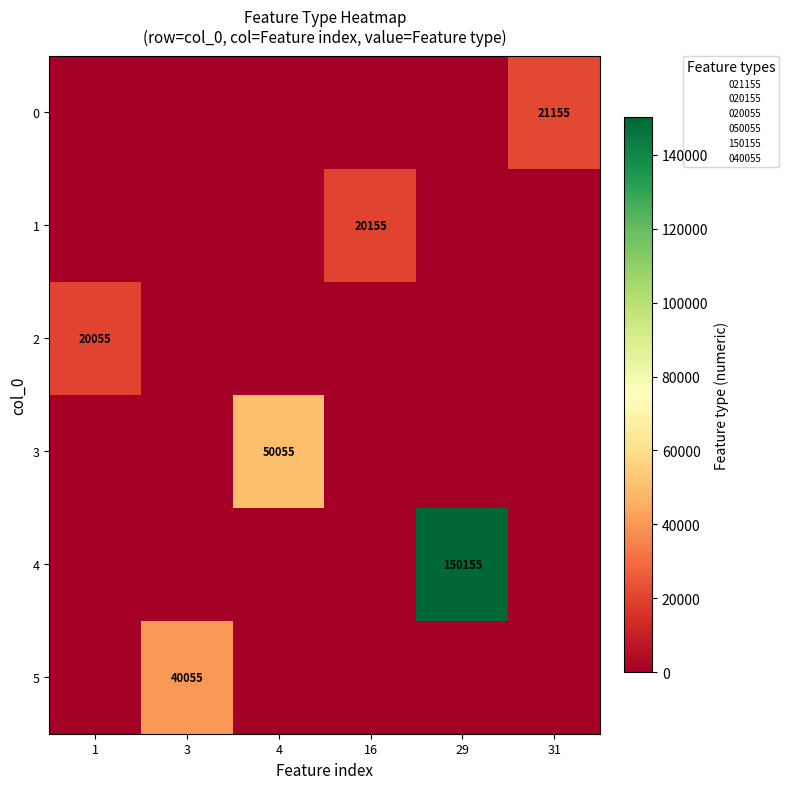

What is the sum of all 5 values?

40055